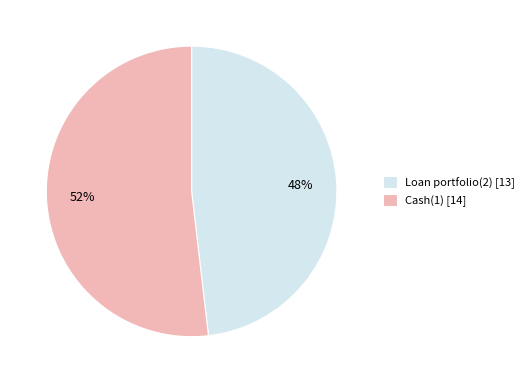

Is it true that Loan portfolio(2) is 38% of the pie?

False